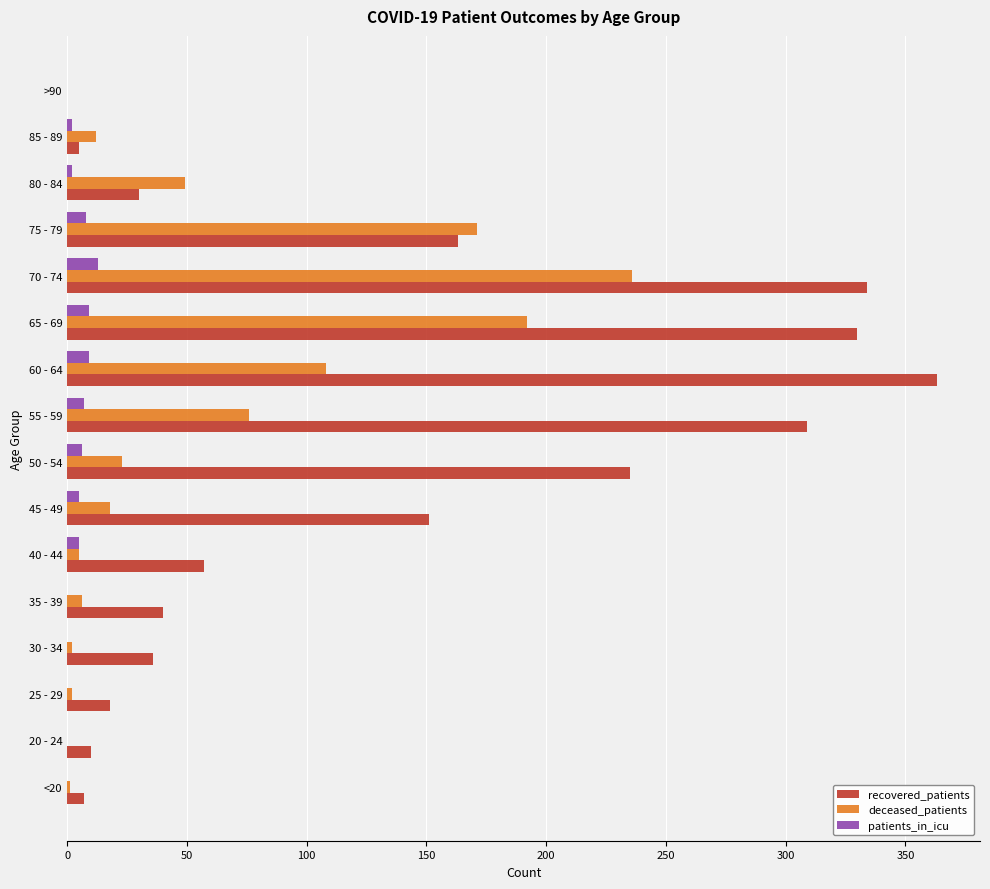

Which series has the largest total across all categories?

recovered_patients